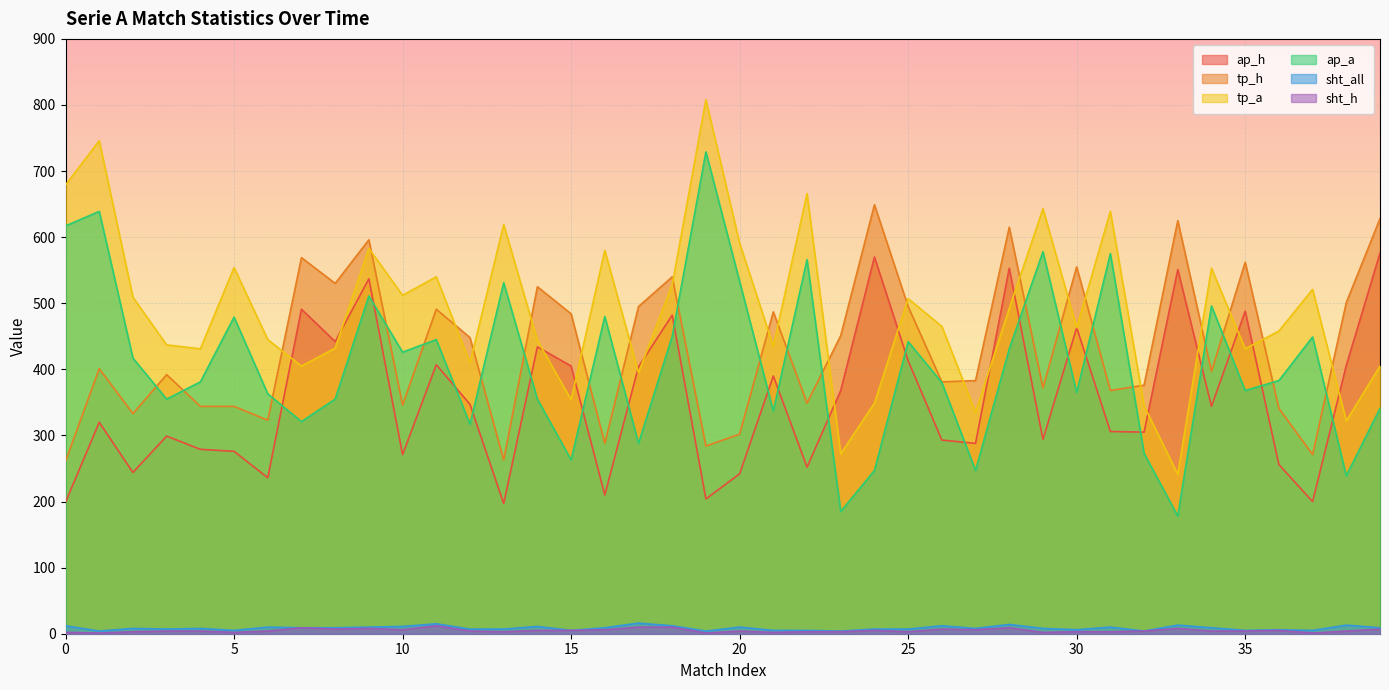

In tp_a, how many points are higher than both neighbors (excluding endpoints)?

13